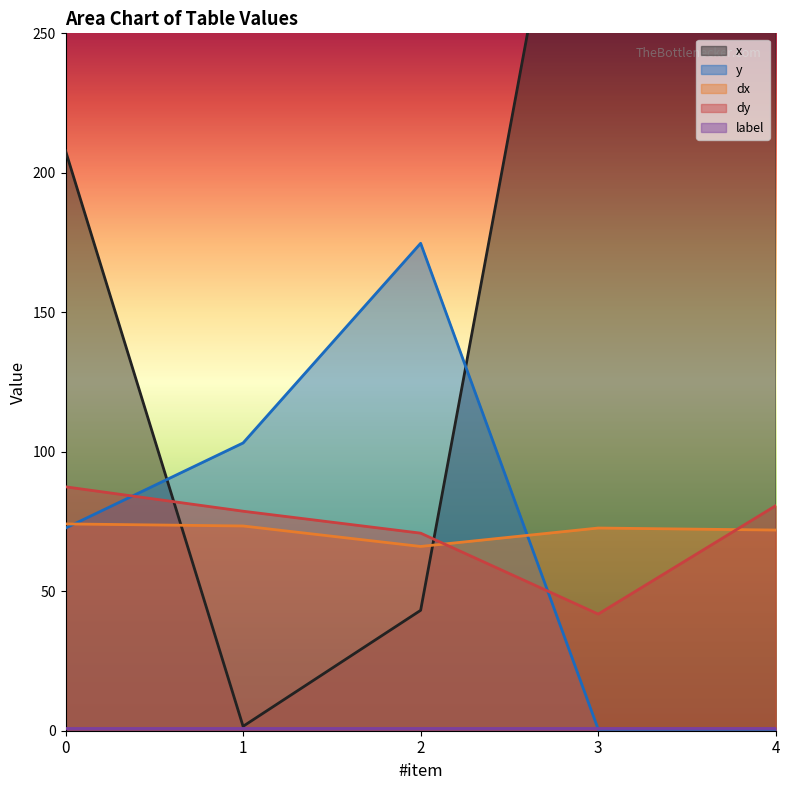

What is the difference between the second highest and second lowest values in the dy series?

9.9